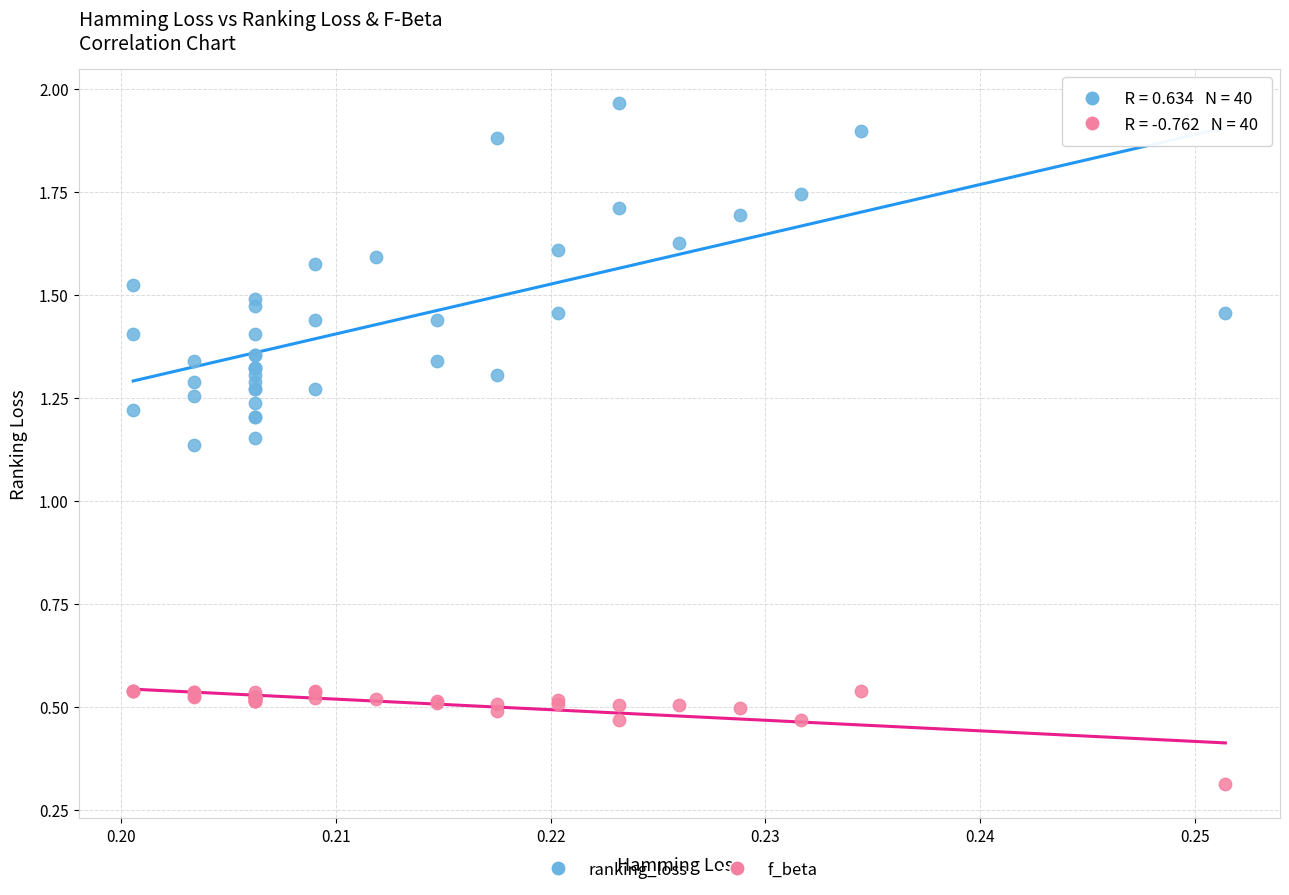

What are all the series names shown in the legend?

ranking_loss, f_beta